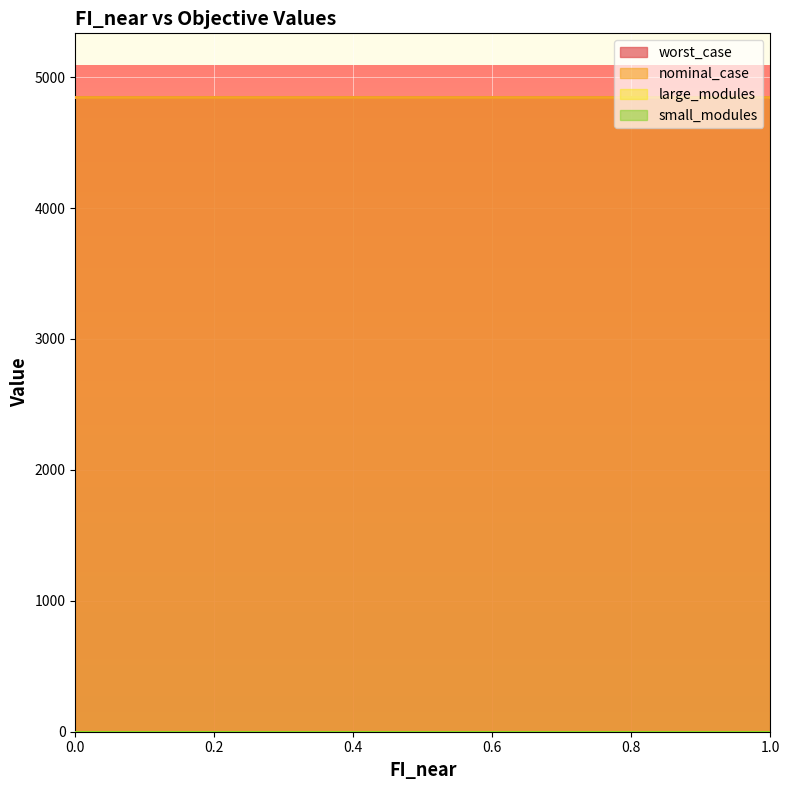

Reading right to left, extract all data points from this chart.

worst_case: 4849.5	4849.5	4849.5	4849.5	4849.5	4849.5	4849.5	4849.5	4849.5	4849.5	4849.5
nominal_case: 4849.5	4849.5	4849.5	4849.5	4849.5	4849.5	4849.5	4849.5	4849.5	4849.5	4849.5
large_modules: 1.0	1.0	1.0	1.0	1.0	1.0	1.0	1.0	1.0	1.0	1.0
small_modules: 1.0	1.0	1.0	1.0	1.0	1.0	1.0	1.0	1.0	1.0	1.0